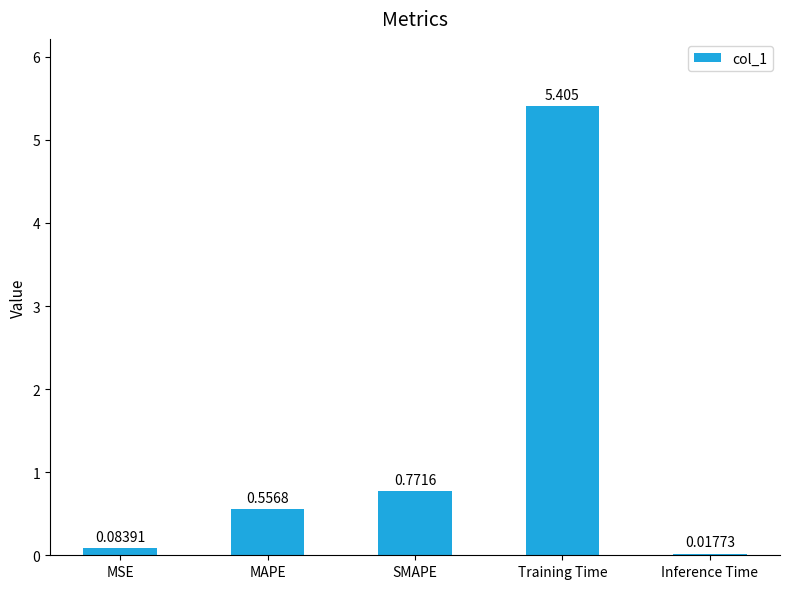

What is the change in value from MAPE to Training Time?

+4.8